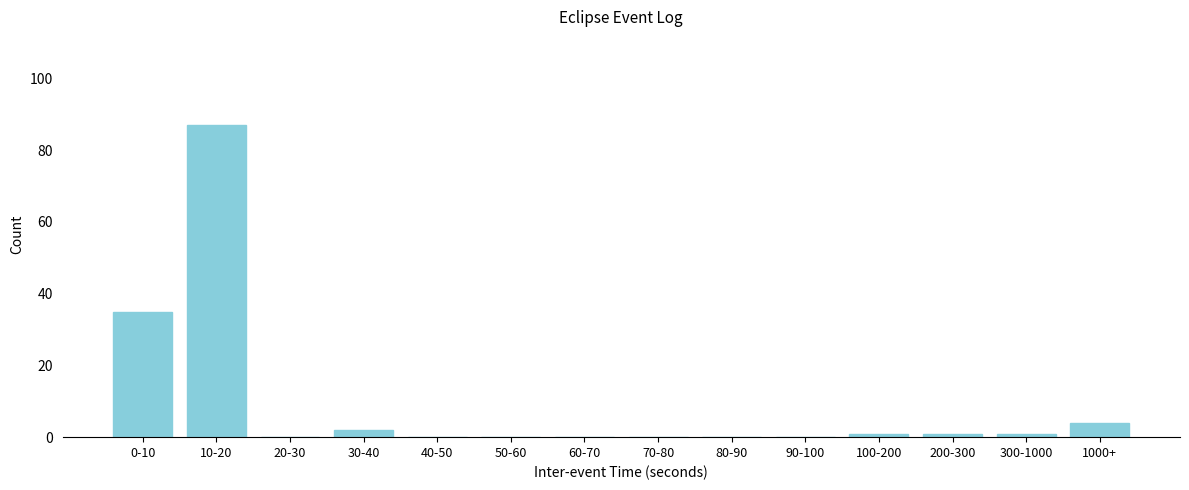

Reading left to right, what are all the values shown in this chart?

0-10=35	10-20=87	20-30=0	30-40=2	40-50=0	50-60=0	60-70=0	70-80=0	80-90=0	90-100=0	100-200=1	200-300=1	300-1000=1	1000+=4